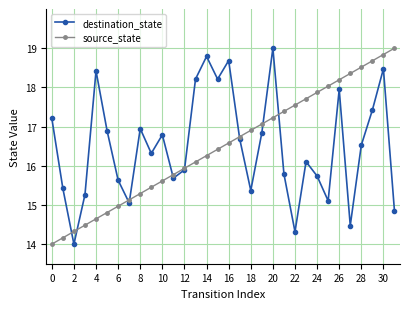

What are all the series names shown in the legend?

destination_state, source_state